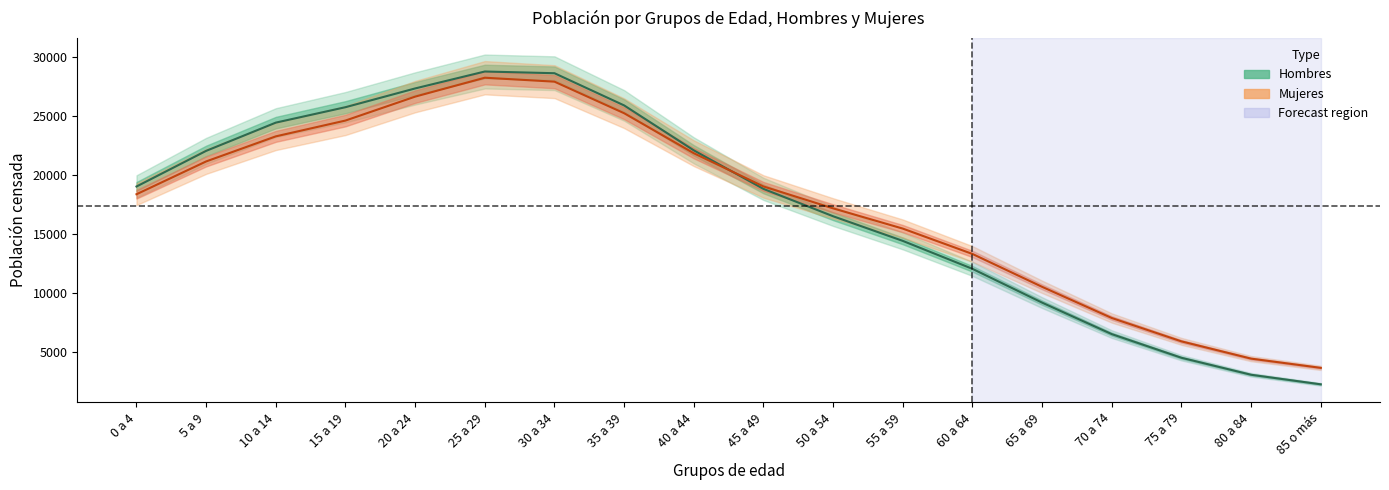

List the series in order of their peak value, lowest first.

Mujeres, Hombres